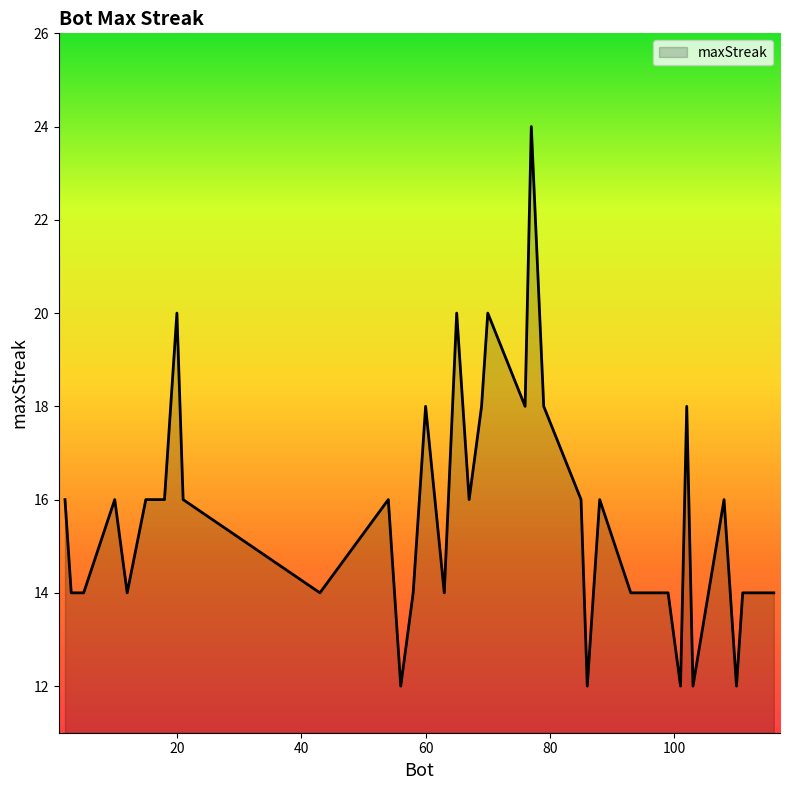

What is the smallest value displayed?

12